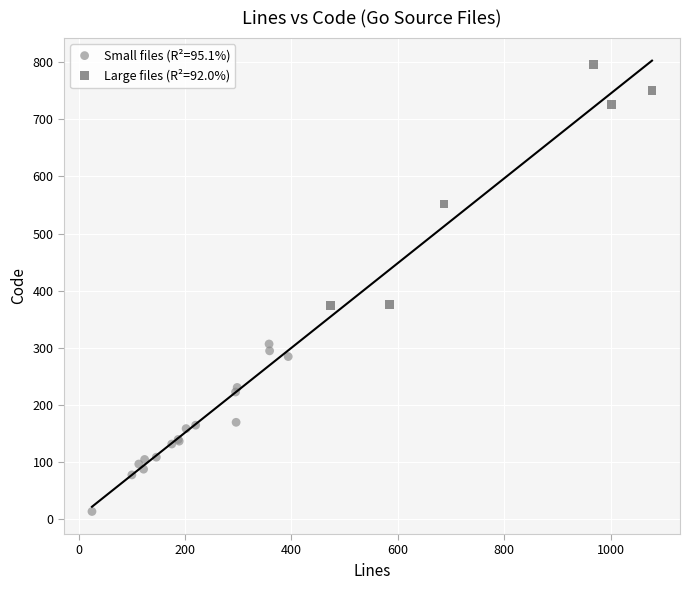

Which series contains the highest Y value?

Large files (R²=92.0%)